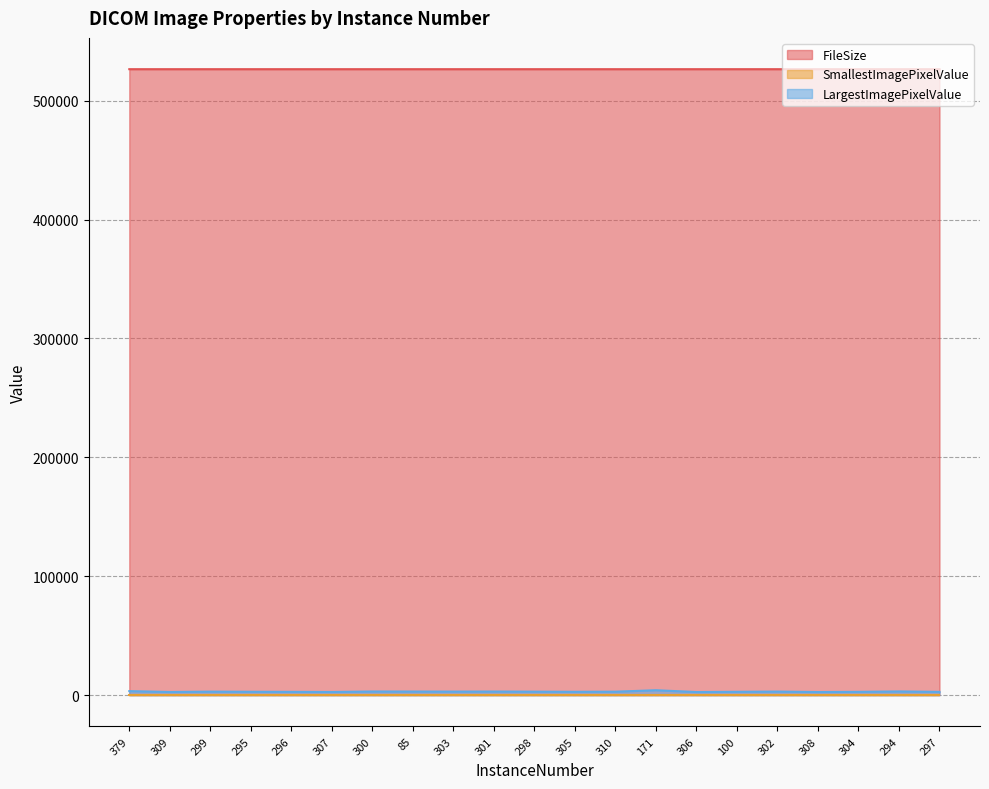

Which series has the largest range (max minus min)?

LargestImagePixelValue